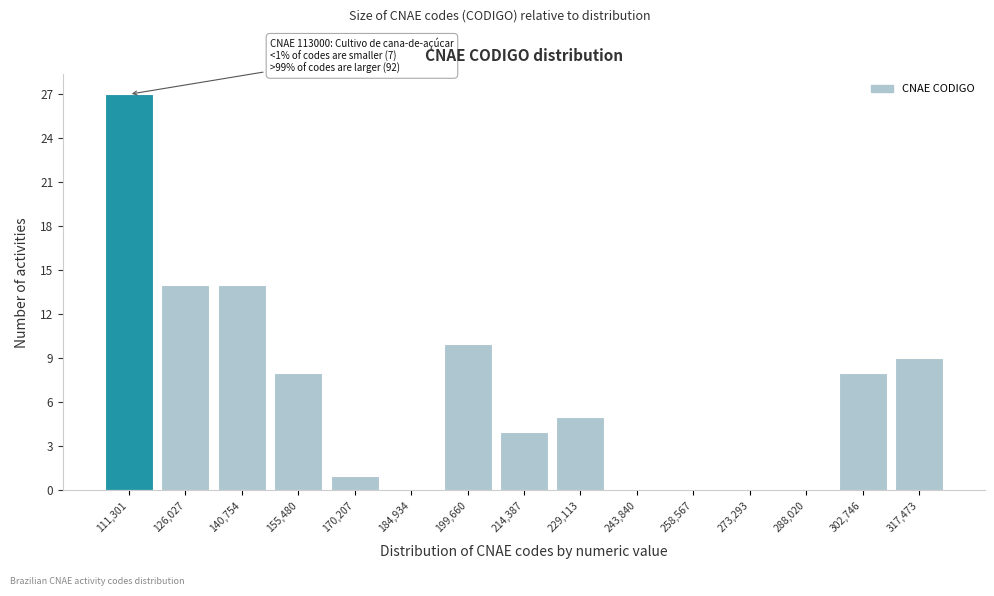

Reading left to right, what are all the values shown in this chart?

111,301=27	126,027=14	140,754=14	155,480=8	170,207=1	184,934=0	199,660=10	214,387=4	229,113=5	243,840=0	258,567=0	273,293=0	288,020=0	302,746=8	317,473=9